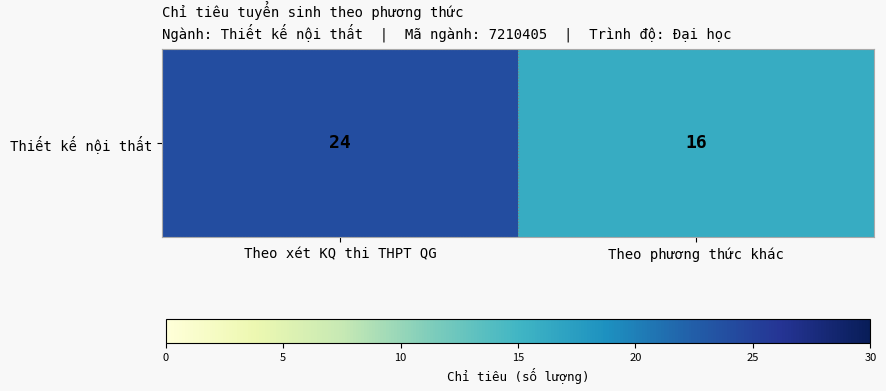

Reading left to right, list all the values displayed in this chart.

24	16